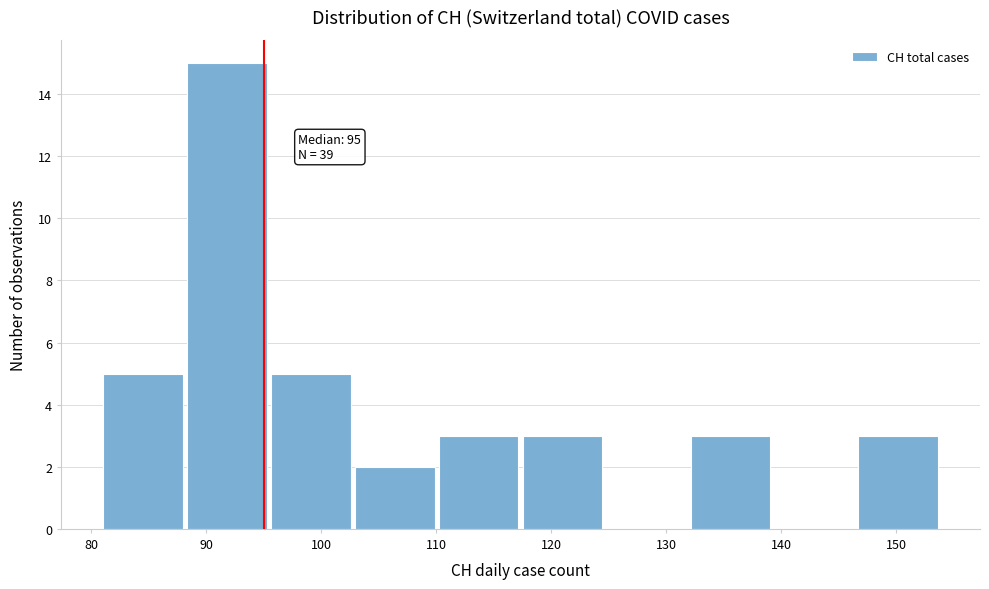

Which range on the x-axis has the tallest bar?

88.3 to 95.6